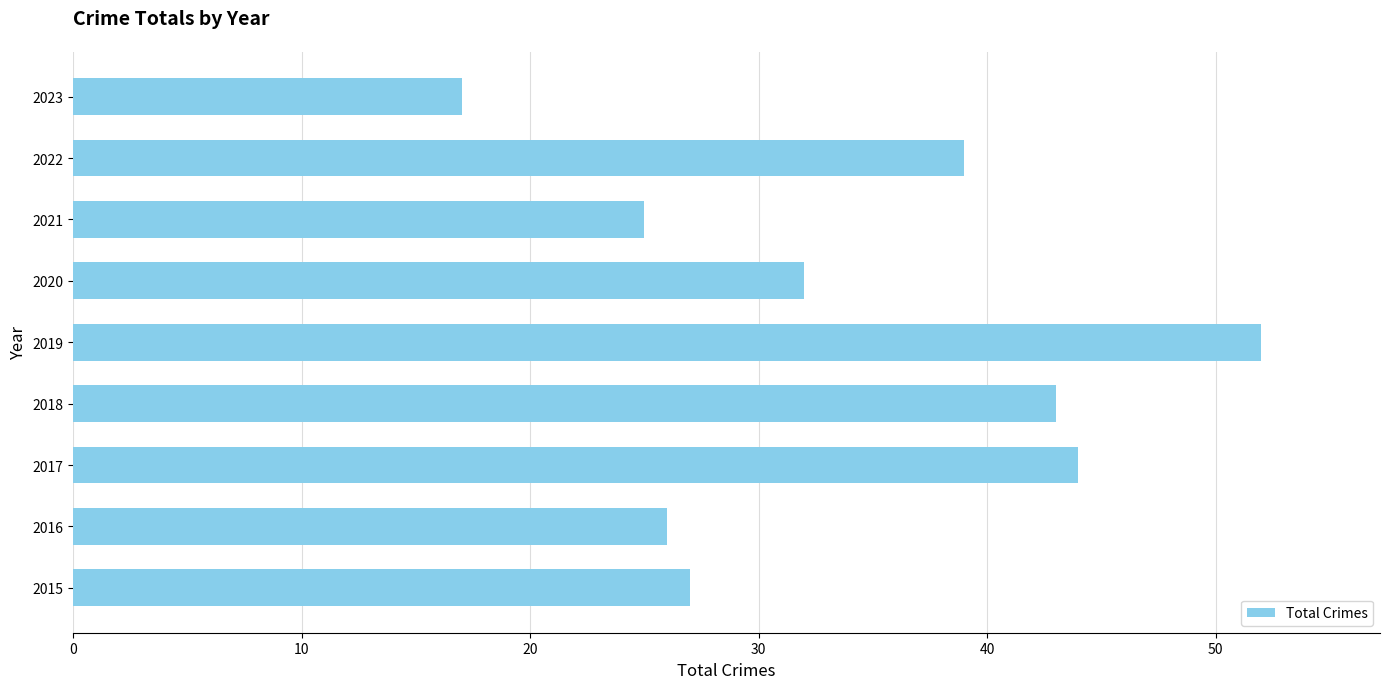

What is the minimum value shown in the chart?

17